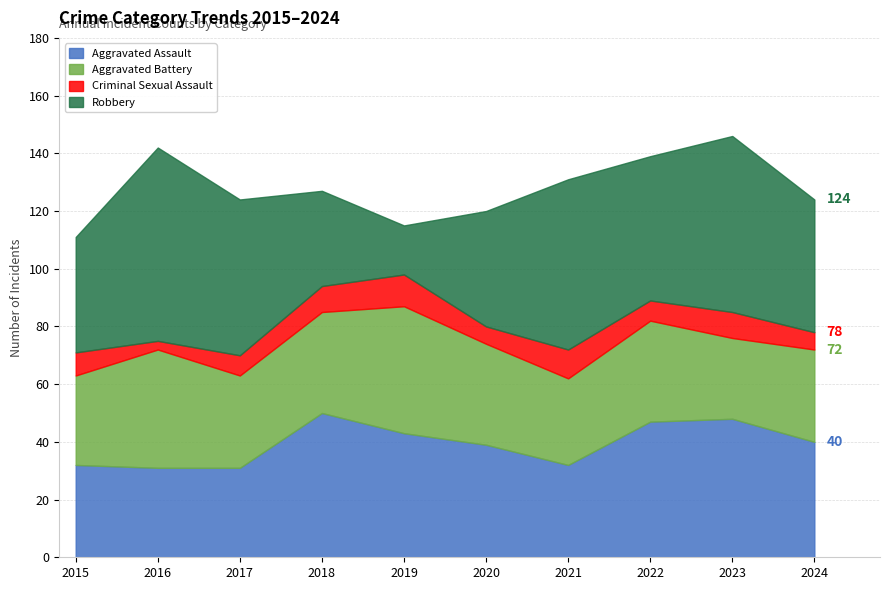

What value does the Criminal Sexual Assault series have at 2018?

9